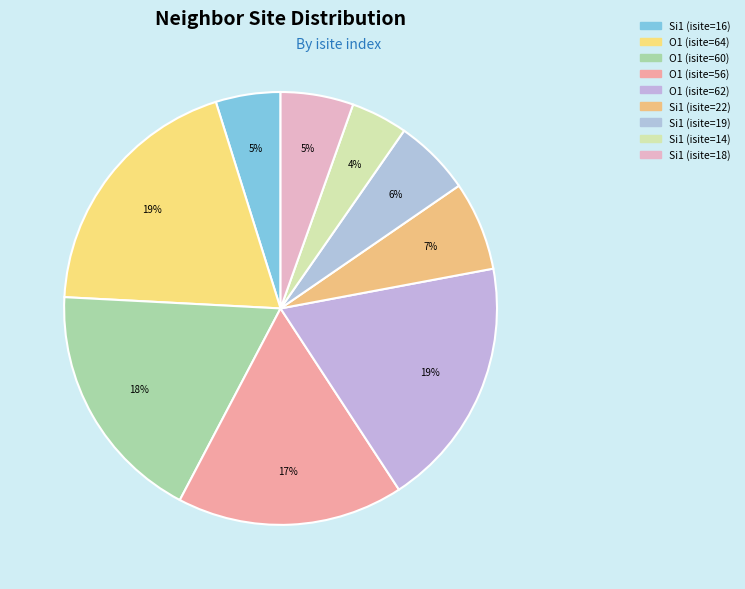

What is the total percentage of O1 (isite=60) and O1 (isite=64)?

37.5%